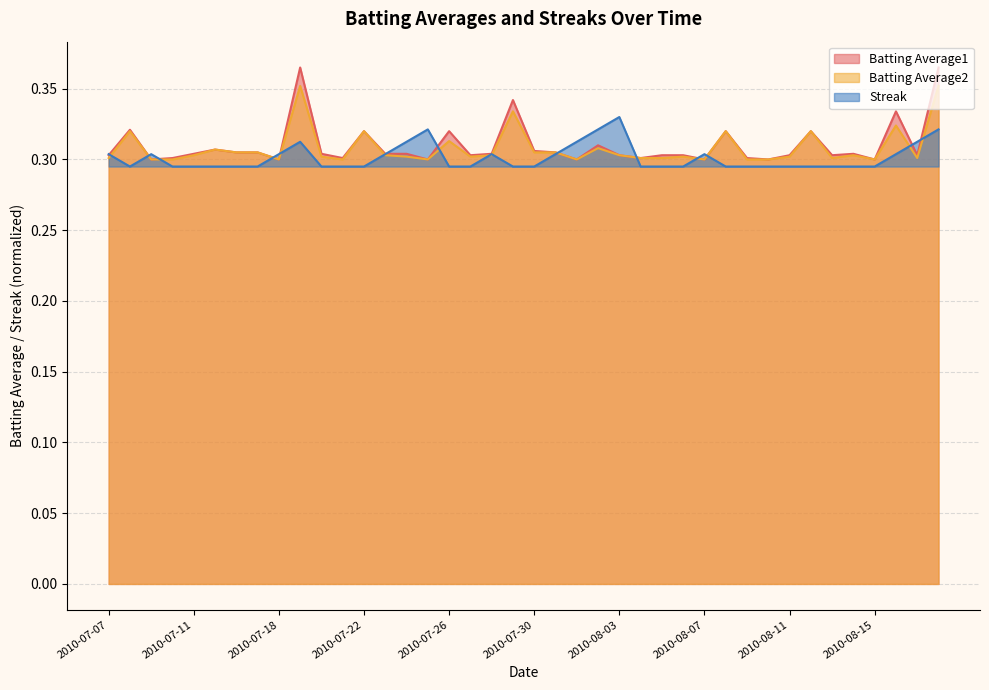

What are all the series names shown in the legend?

Batting Average1, Batting Average2, Streak